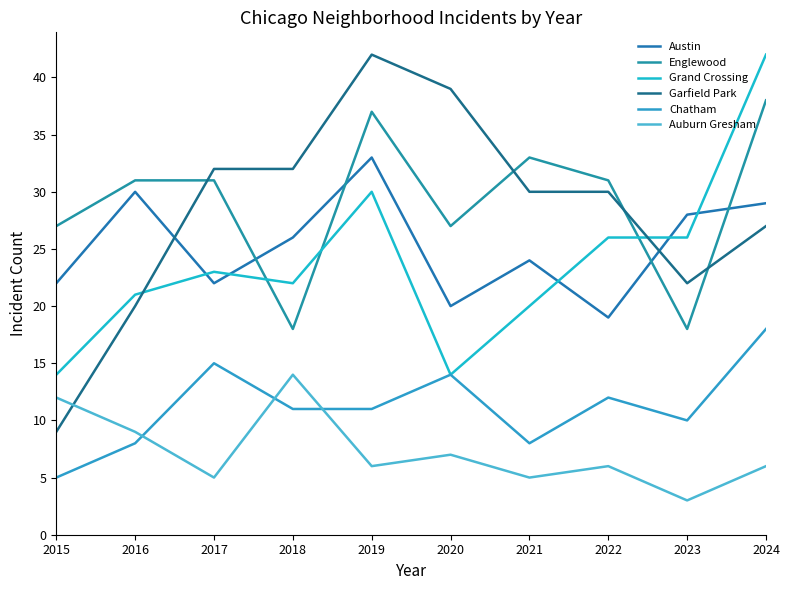

True or false: Chatham has more than 0 interior local peaks.

True